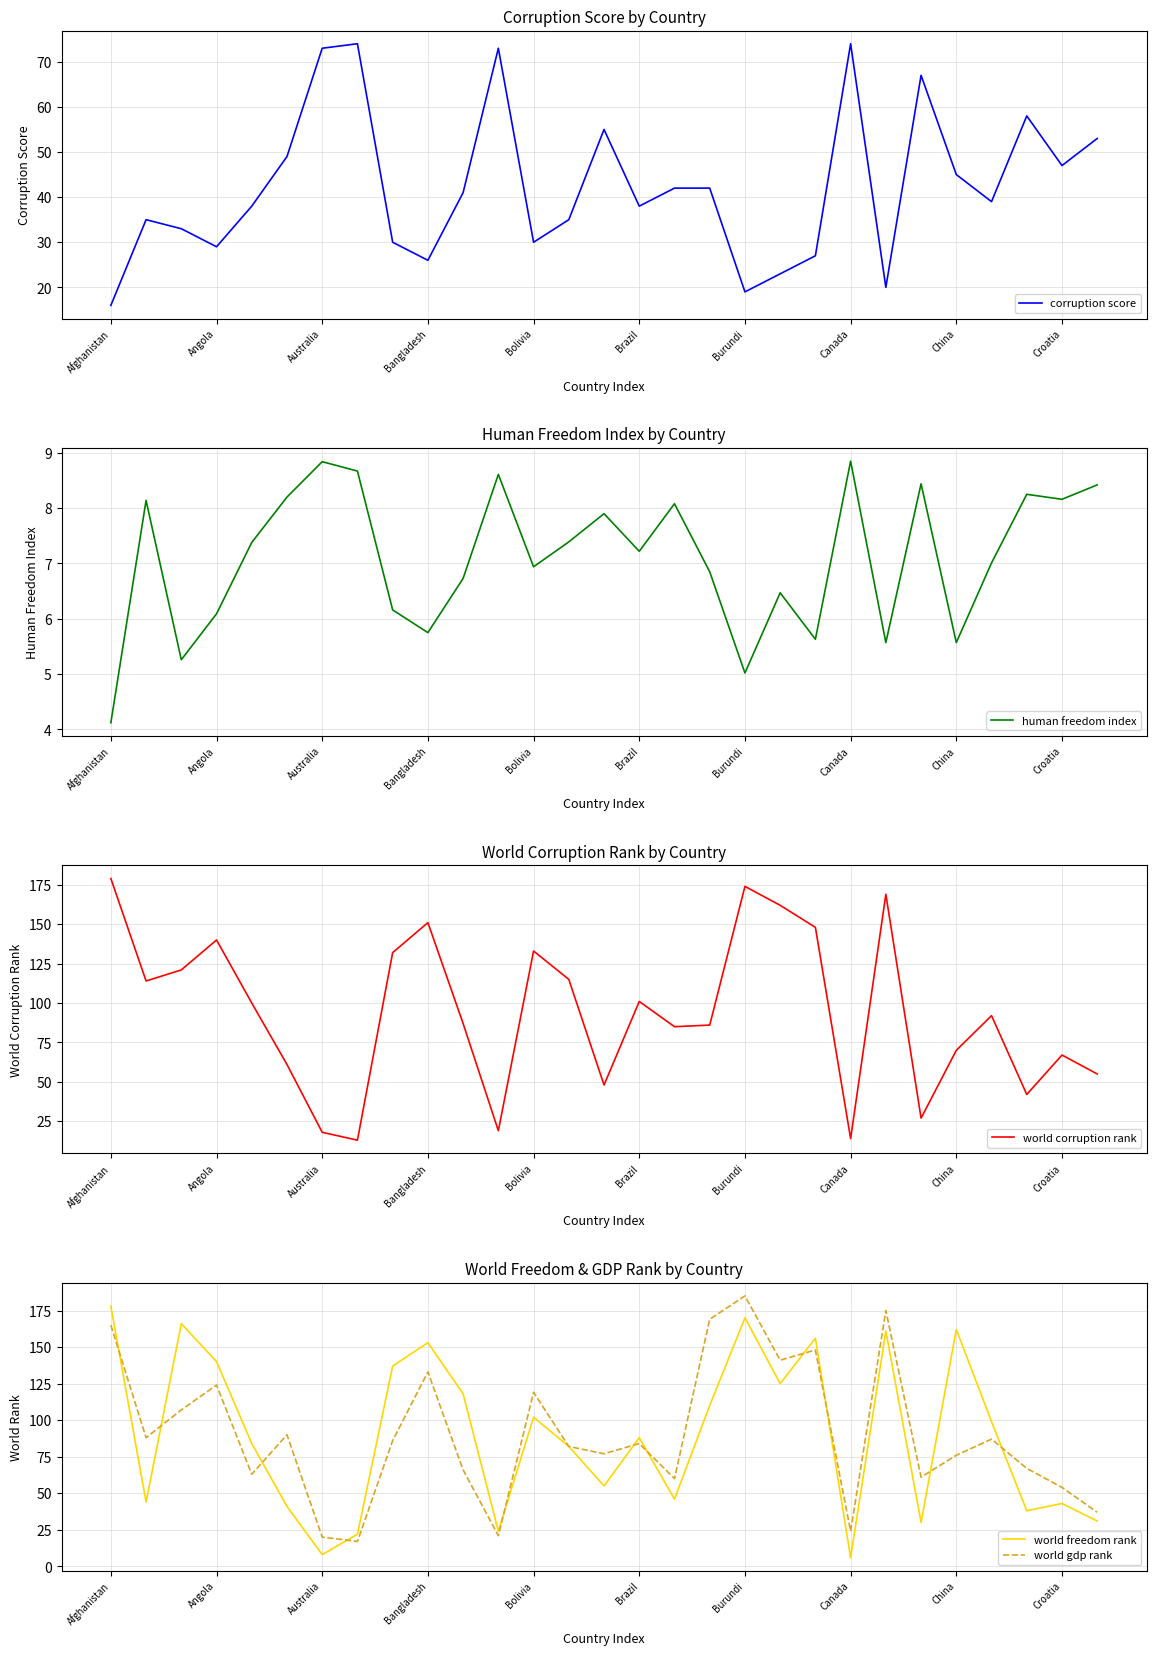

How many interior local peaks does the world gdp rank series have?

9